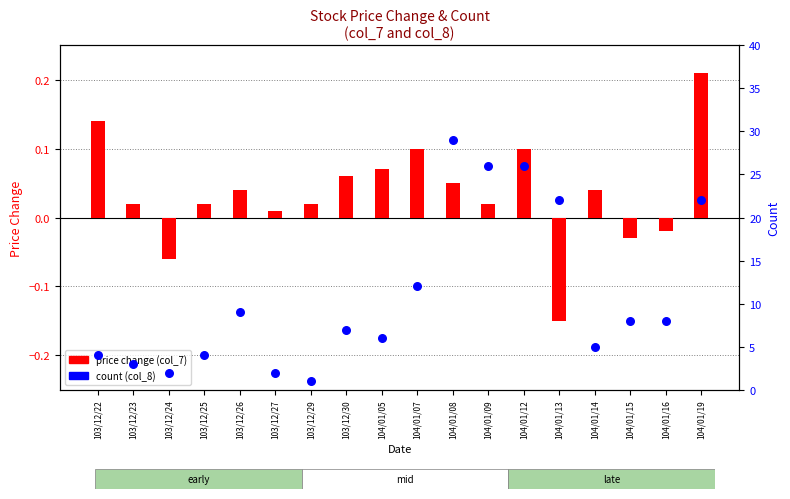

What are all the series names shown in the legend?

price change (col_7), count (col_8)